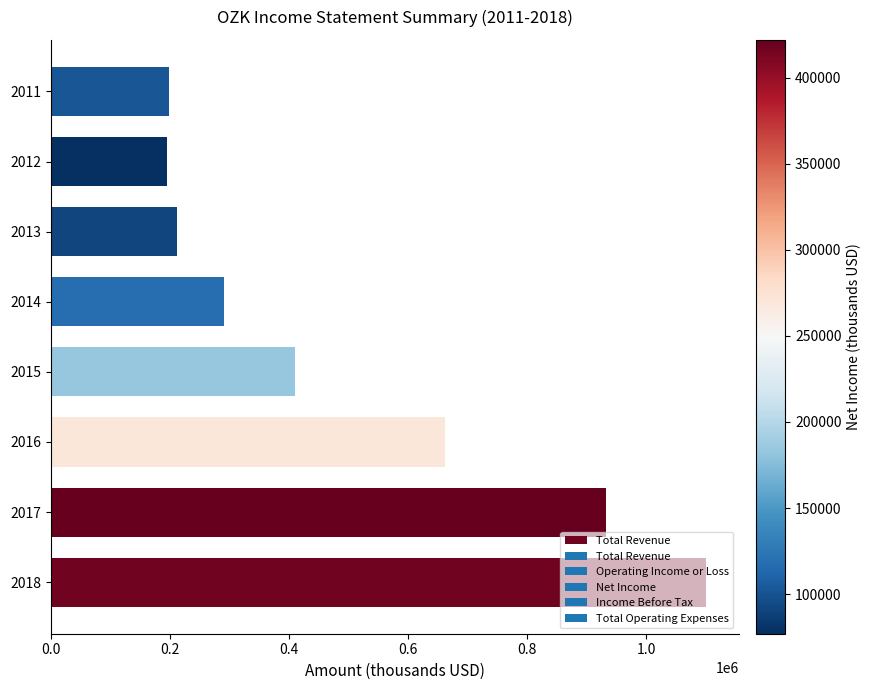

Count the number of data series in this chart.

1